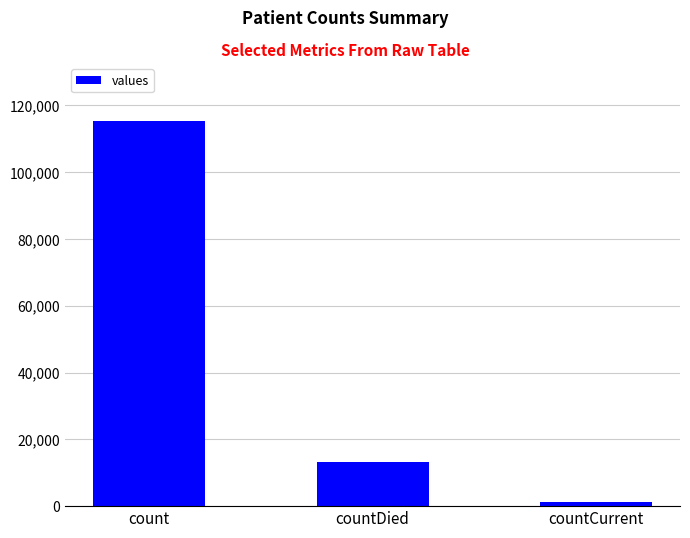

What is the ratio of the value at count to the value at countDied?

8.6